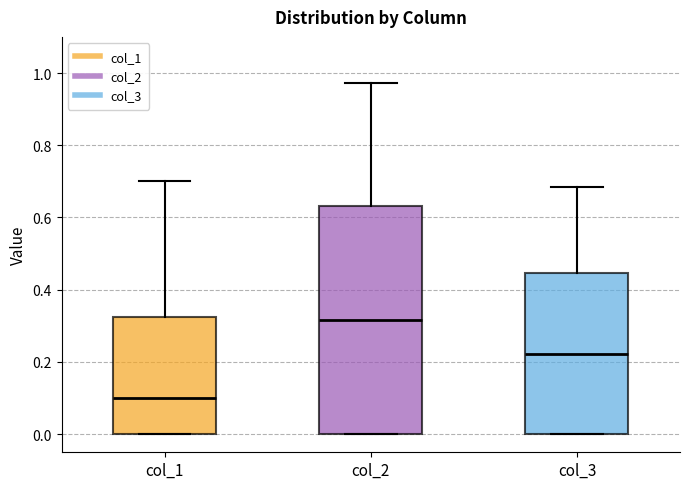

Which box's median line is the lowest?

col_1